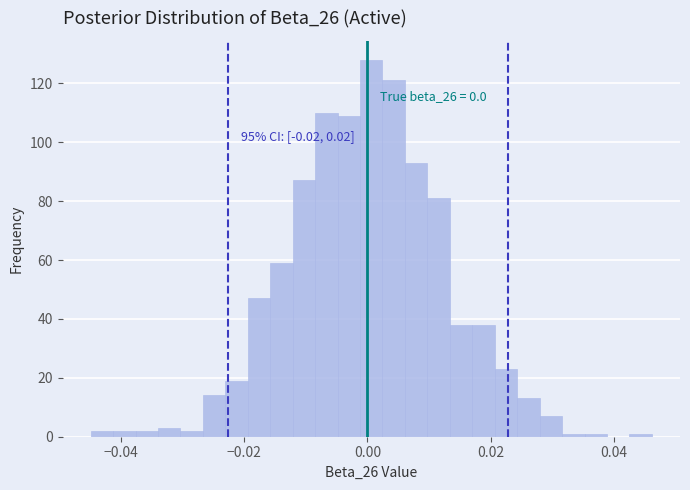

Read against the x-axis, roughly where is the centre of the tallest bar?

0.000